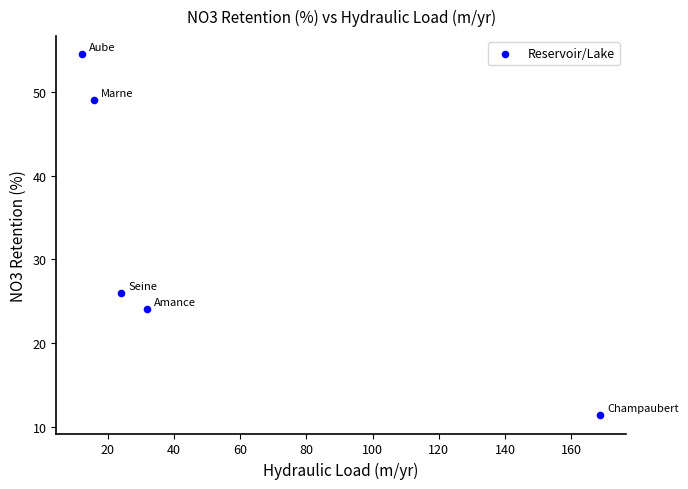

What is the average Y value?

33.0